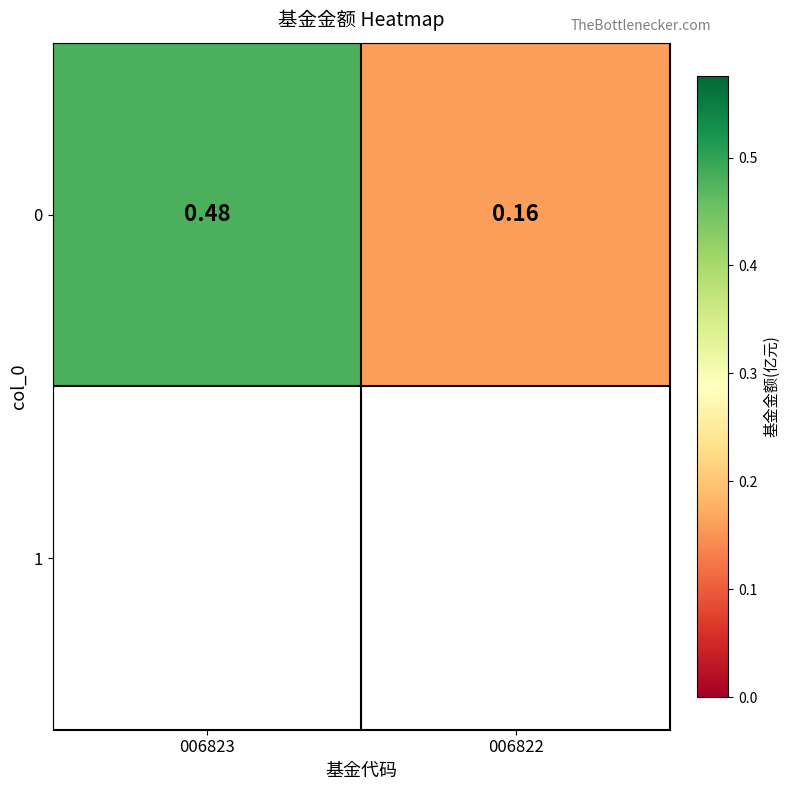

Reading left to right, transcribe all the data shown in this chart.

006823=0.5	006822=0.2